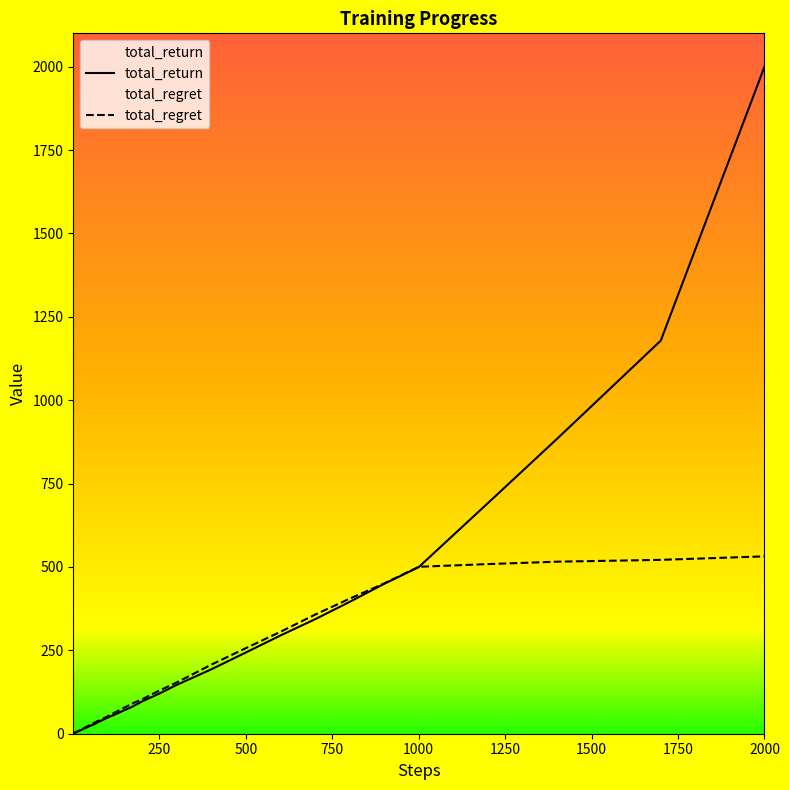

Does the chart have visible grid lines?

No